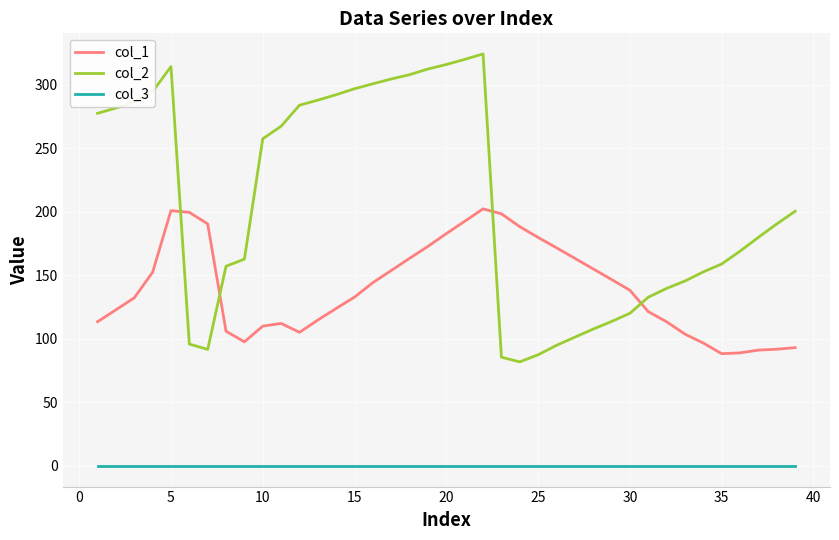

What is the difference between the maximum and second lowest values in the col_1 series?

113.3